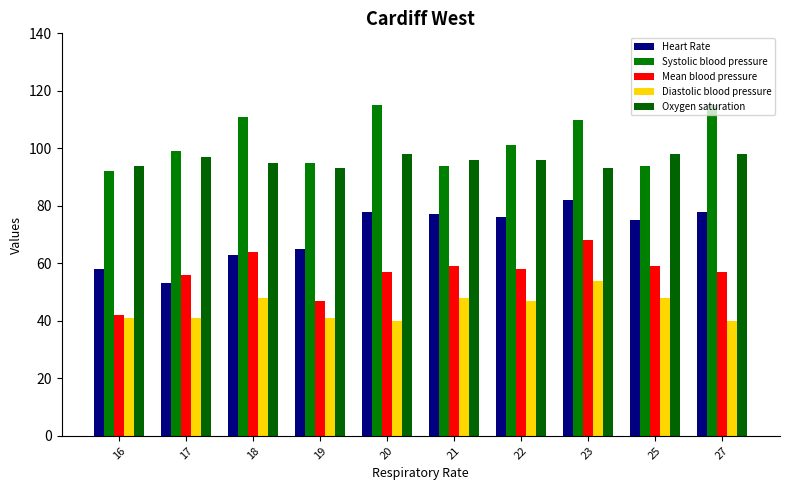

What is the value of the Systolic blood pressure bar at the 10th from the left?

115